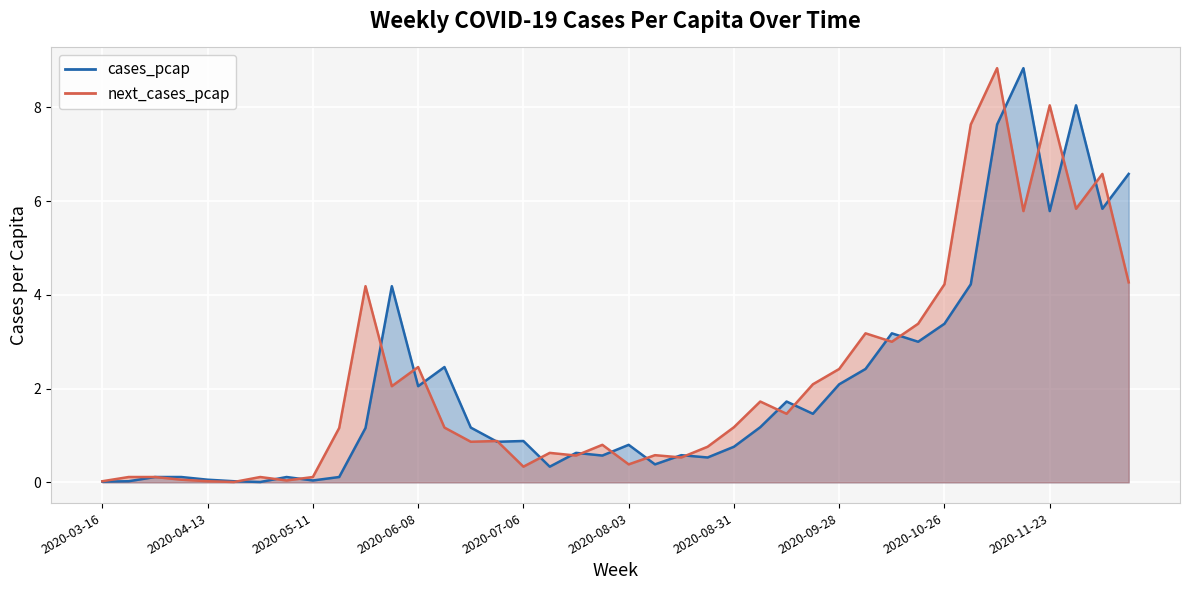

How many values in the cases_pcap series are below 1?

20